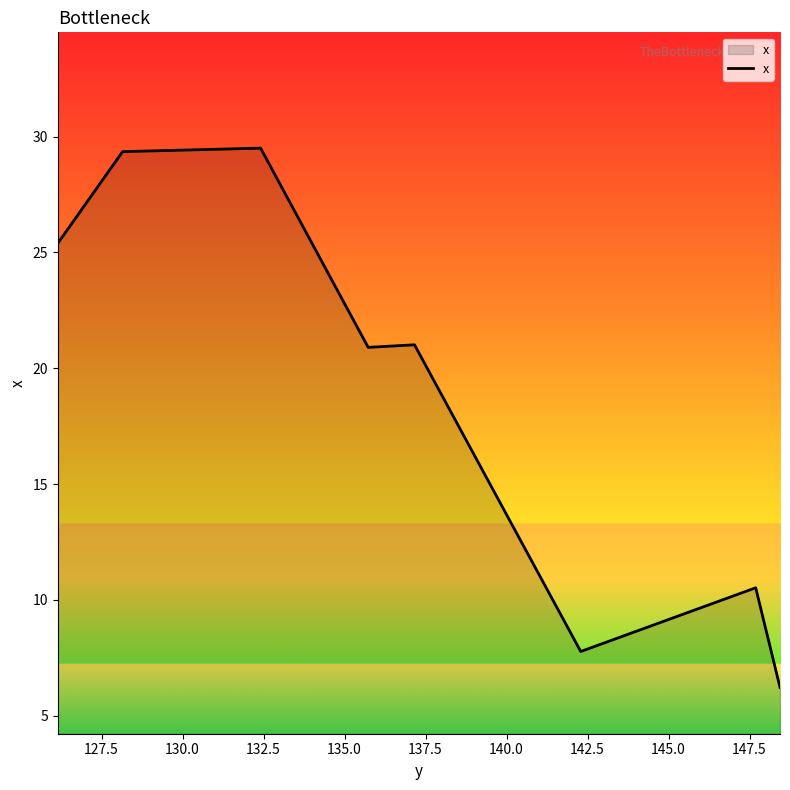

What is the difference between the second highest and minimum values?

23.1